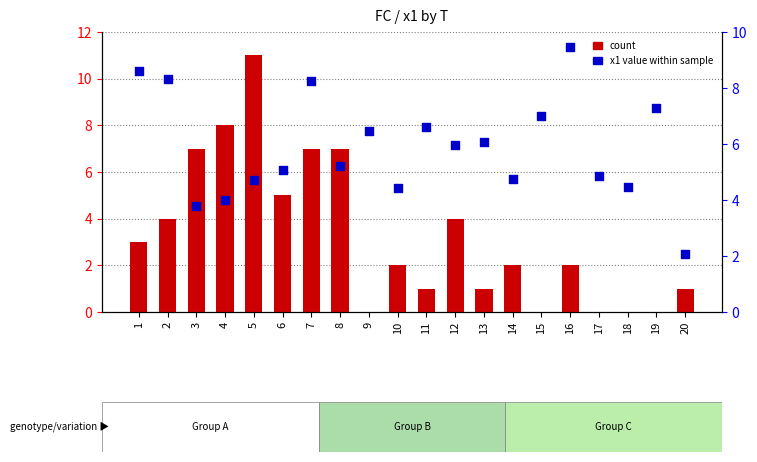

Which series has the largest total across all categories?

x1 value within sample